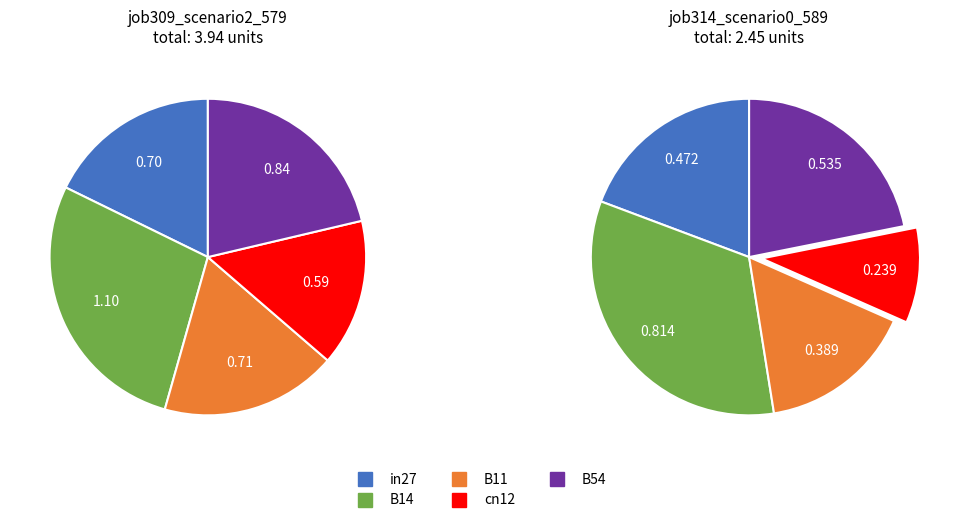

To the nearest percent, what is the difference between the B54 and cn12 slice percentages?

6%